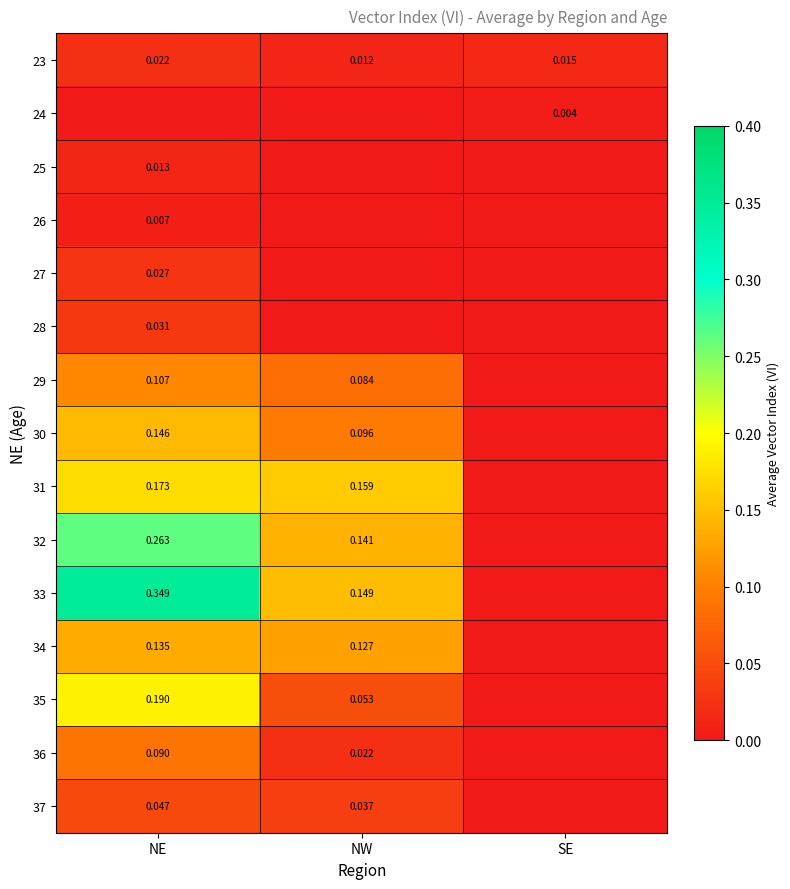

Which category has the lowest value across all series?

NE